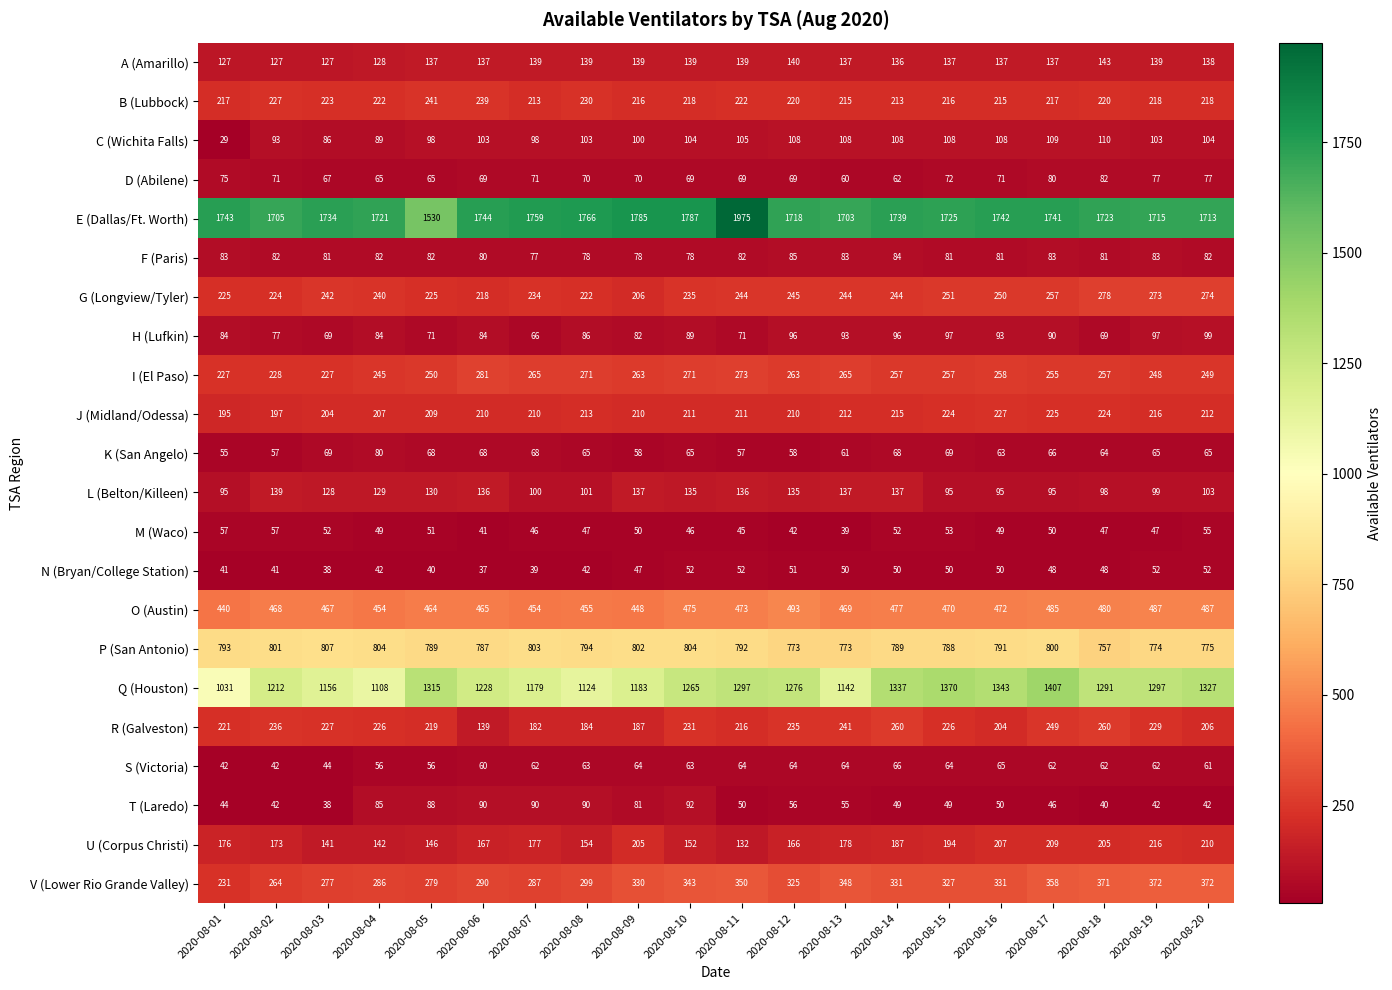

List the series in order of their peak value, lowest first.

N (Bryan/College Station), M (Waco), S (Victoria), K (San Angelo), D (Abilene), F (Paris), T (Laredo), H (Lufkin), C (Wichita Falls), L (Belton/Killeen), A (Amarillo), U (Corpus Christi), J (Midland/Odessa), B (Lubbock), R (Galveston), G (Longview/Tyler), I (El Paso), V (Lower Rio Grande Valley), O (Austin), P (San Antonio), Q (Houston), E (Dallas/Ft. Worth)